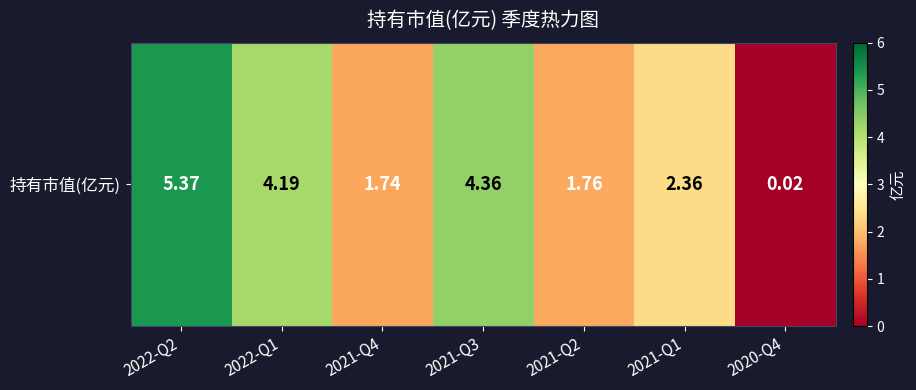

Rank the categories by value from highest to lowest.

2022-Q2, 2021-Q3, 2022-Q1, 2021-Q1, 2021-Q2, 2021-Q4, 2020-Q4